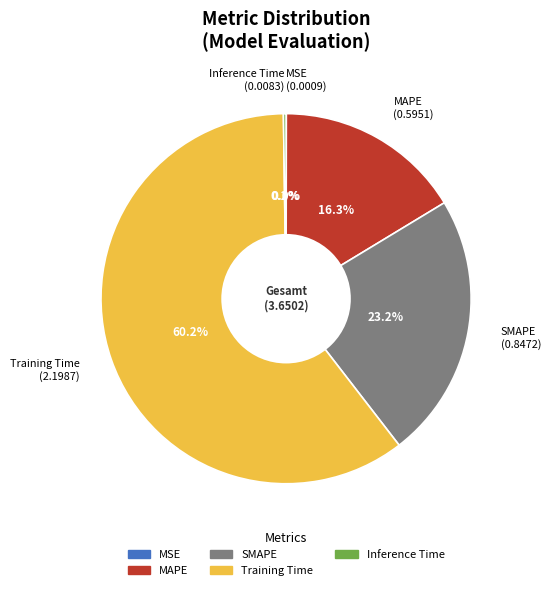

Does Training Time account for over 50% of the chart?

Yes